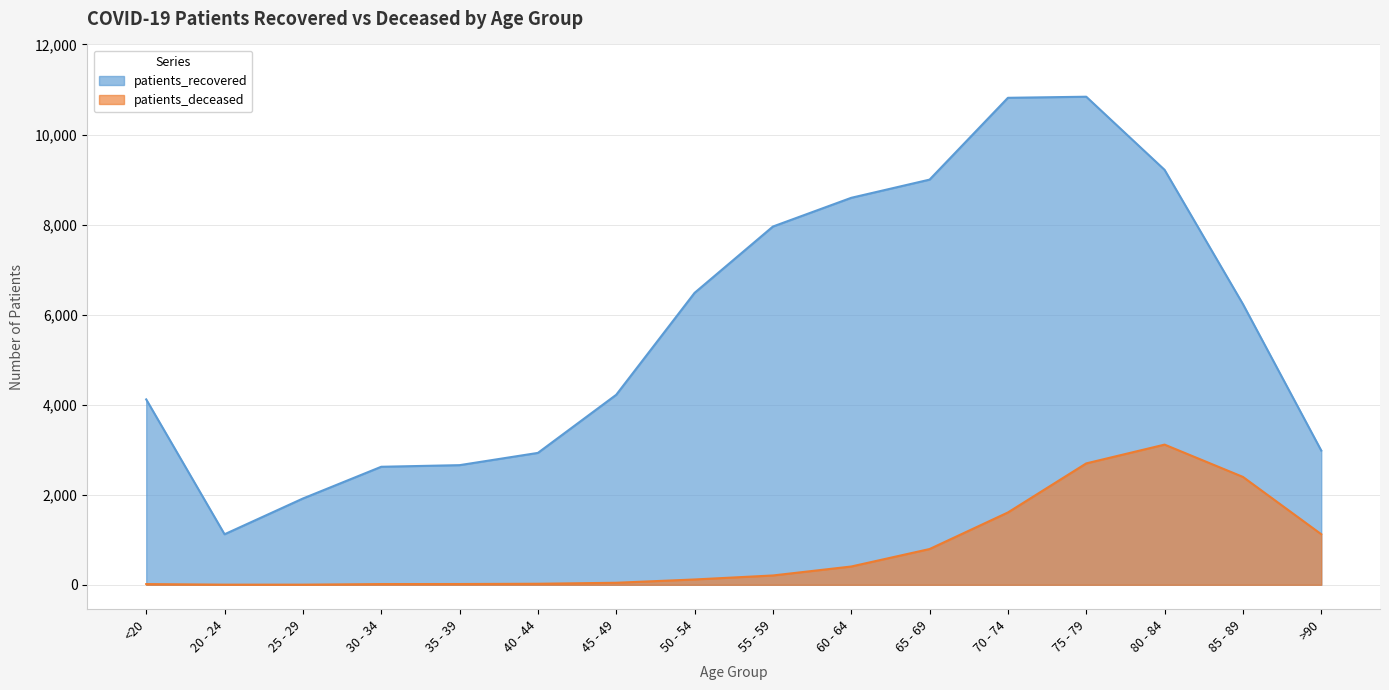

What is the difference between the highest and lowest values at 45 - 49?

4175